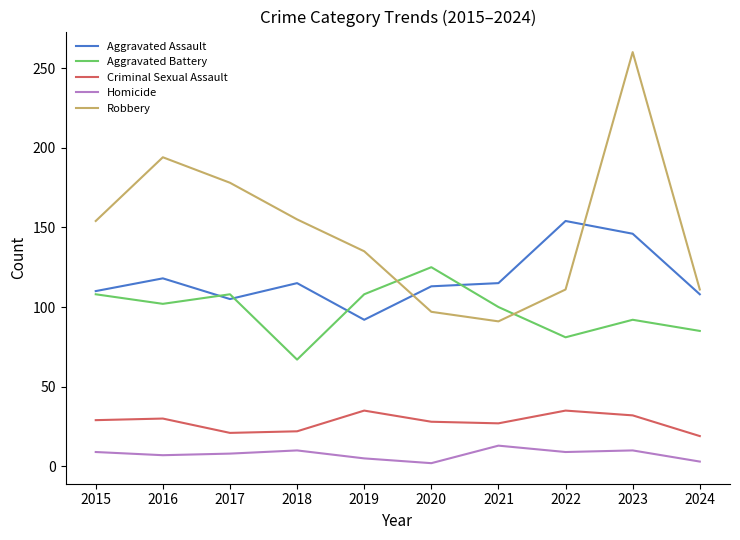

Count the number of data series in this chart.

5